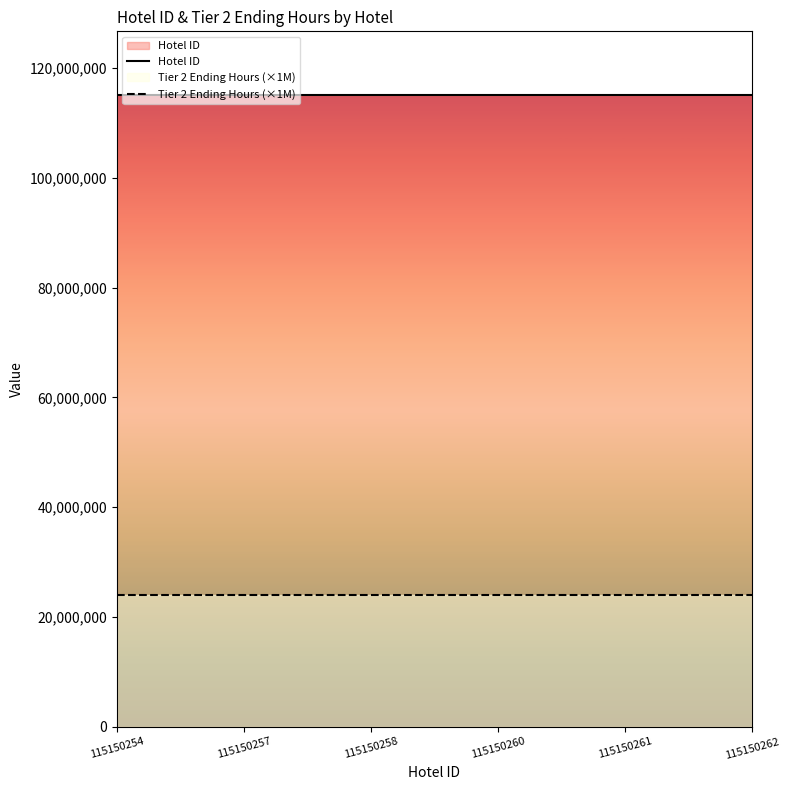

Is the value of Tier 2 Ending Hours (×1M) at 115150257 greater than the value of Hotel ID at 115150257?

No